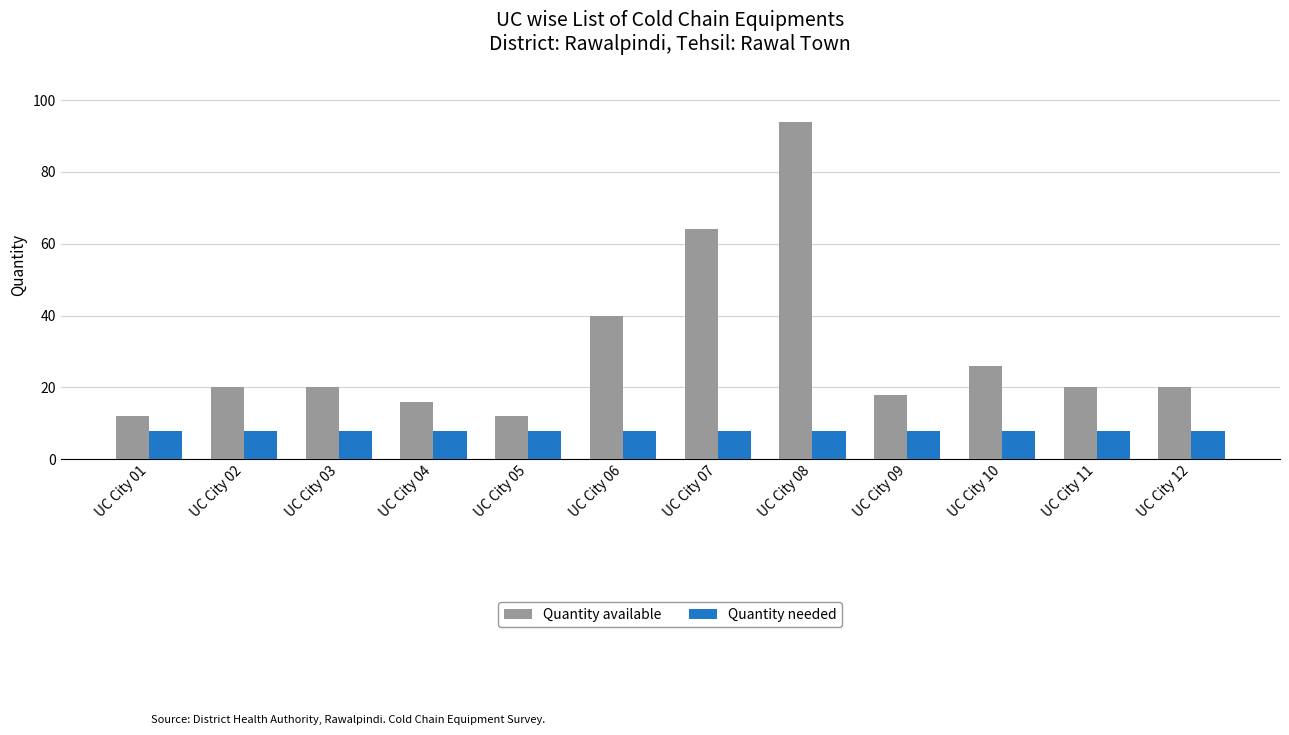

What is the value of the Quantity needed bar at the 6th from the left?

8